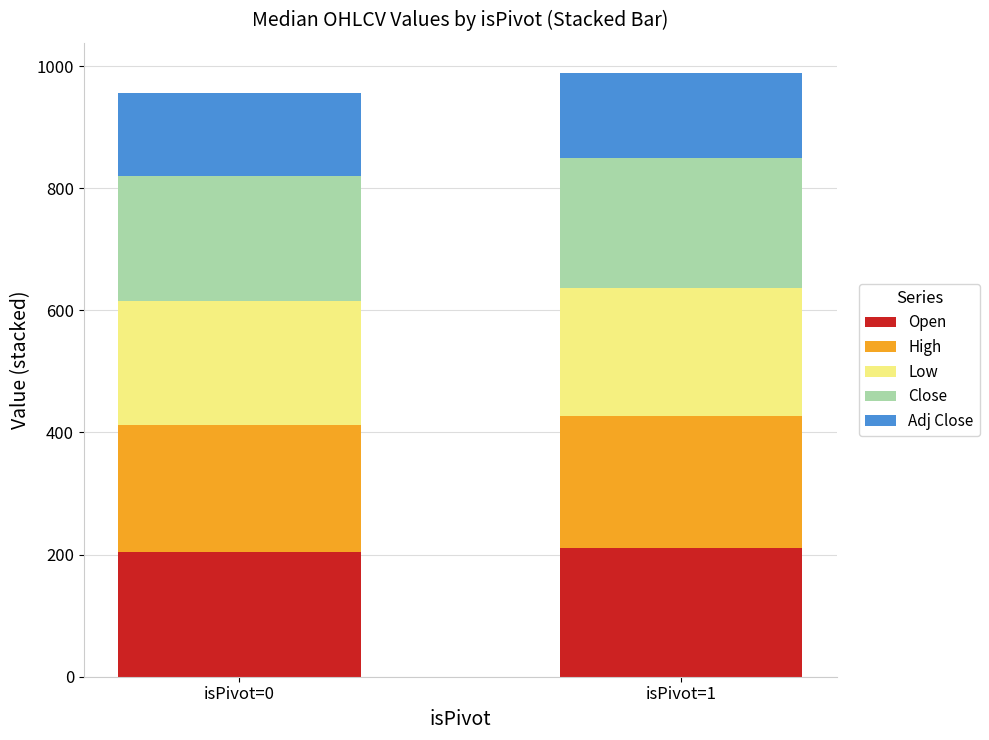

True or false: Open has a value of 73.9 at isPivot=0.

False